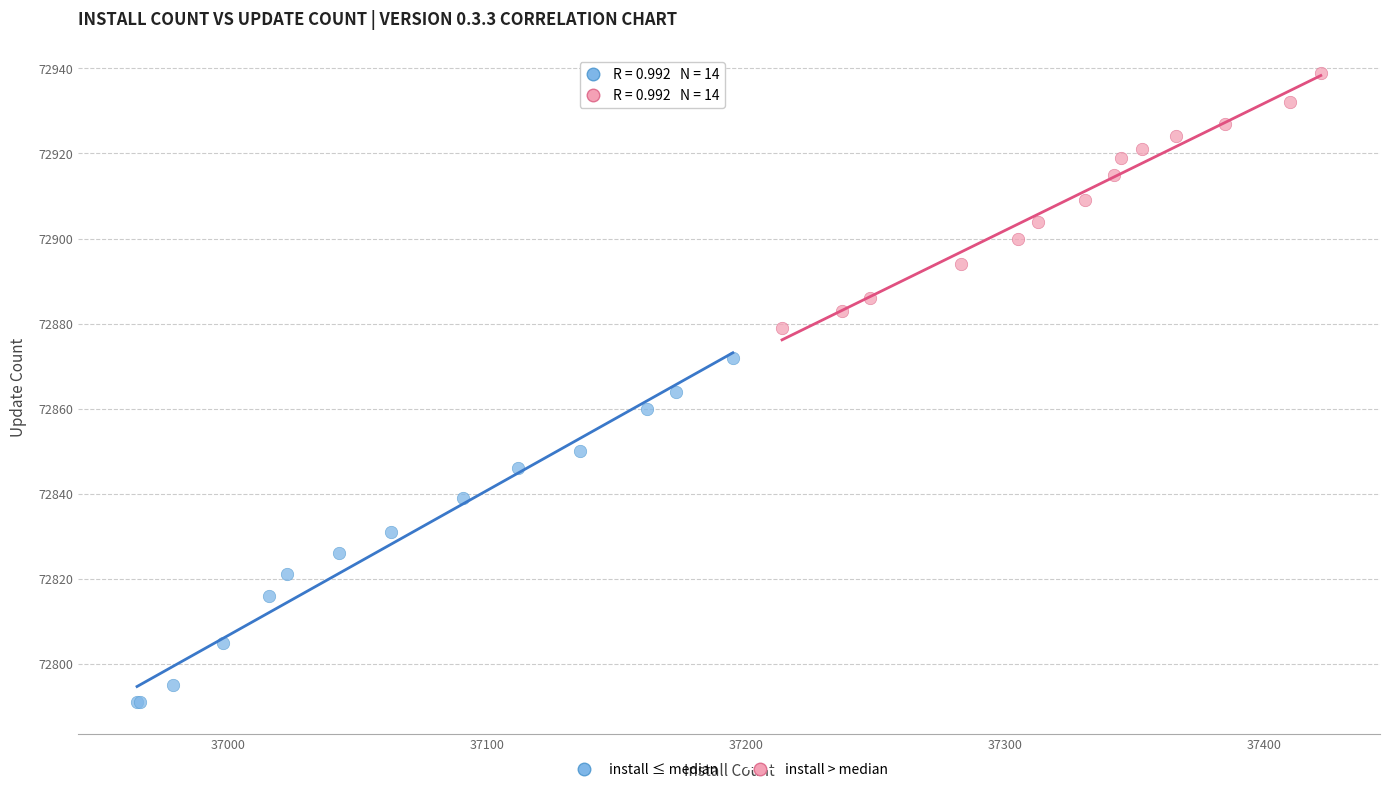

Which series has the largest Y range (max minus min)?

install ≤ median